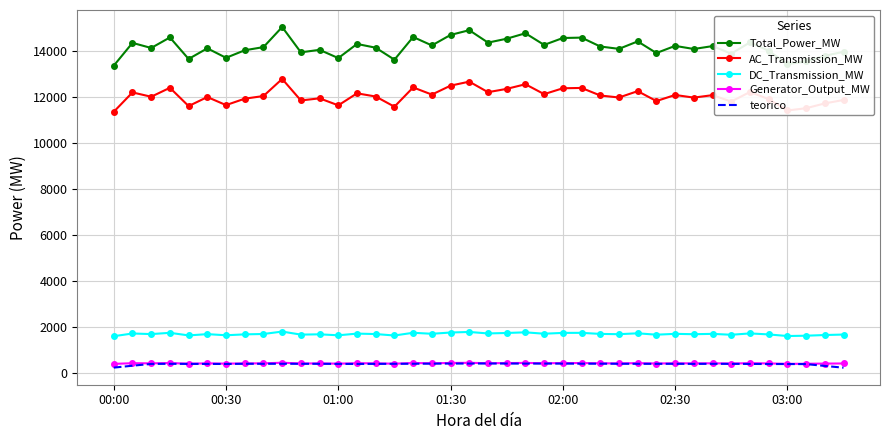

What is the difference between the second highest and second lowest values in the Total_Power_MW series?

1473.7